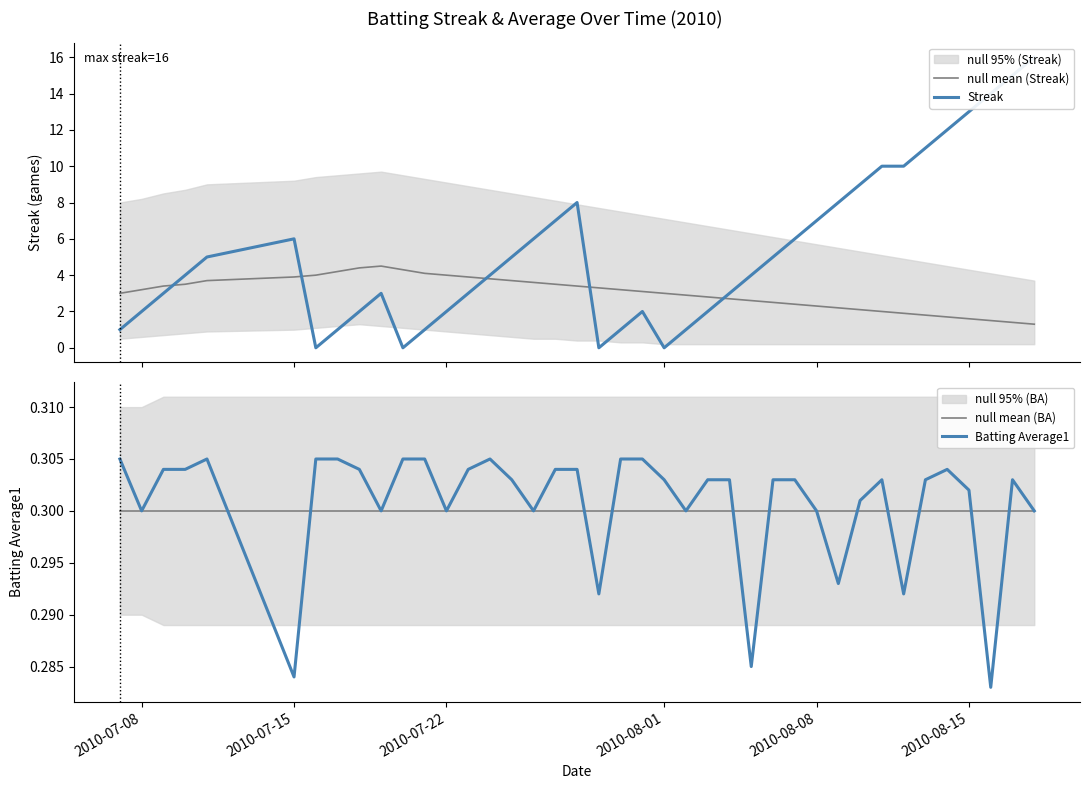

What is the sum of all Batting Average1 values?

12.0